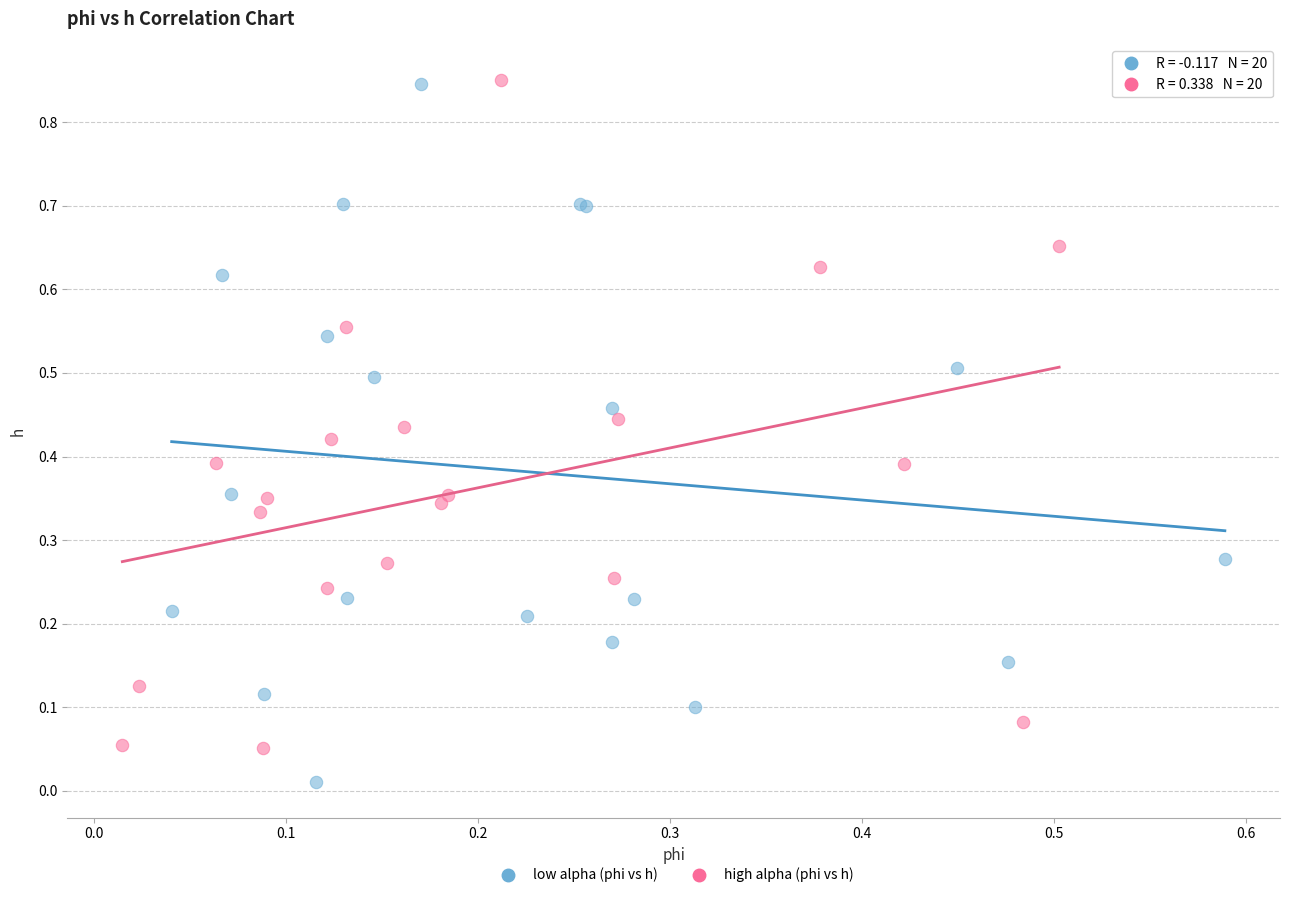

Which series has the widest spread of Y values?

low alpha (phi vs h)